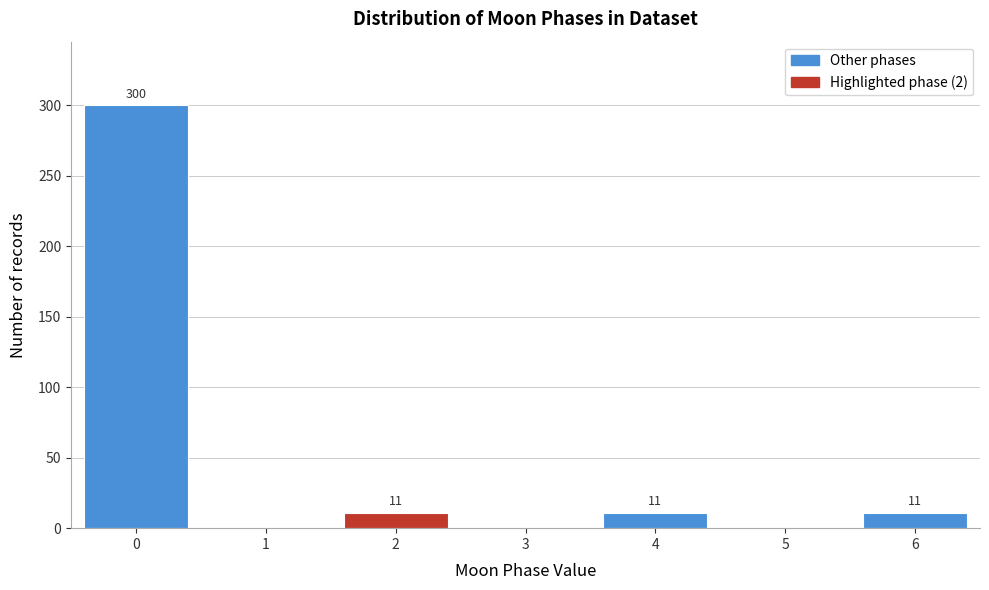

Which range on the x-axis has the tallest bar?

-0.5 to 0.5